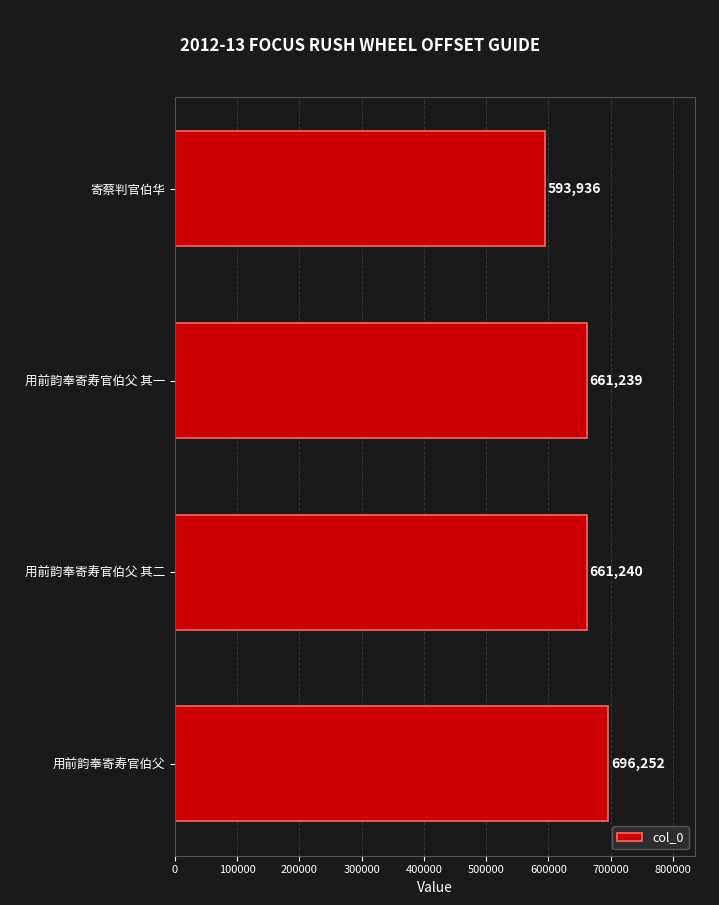

Rank the categories by value from highest to lowest.

用前韵奉寄寿官伯父, 用前韵奉寄寿官伯父 其二, 用前韵奉寄寿官伯父 其一, 寄蔡判官伯华